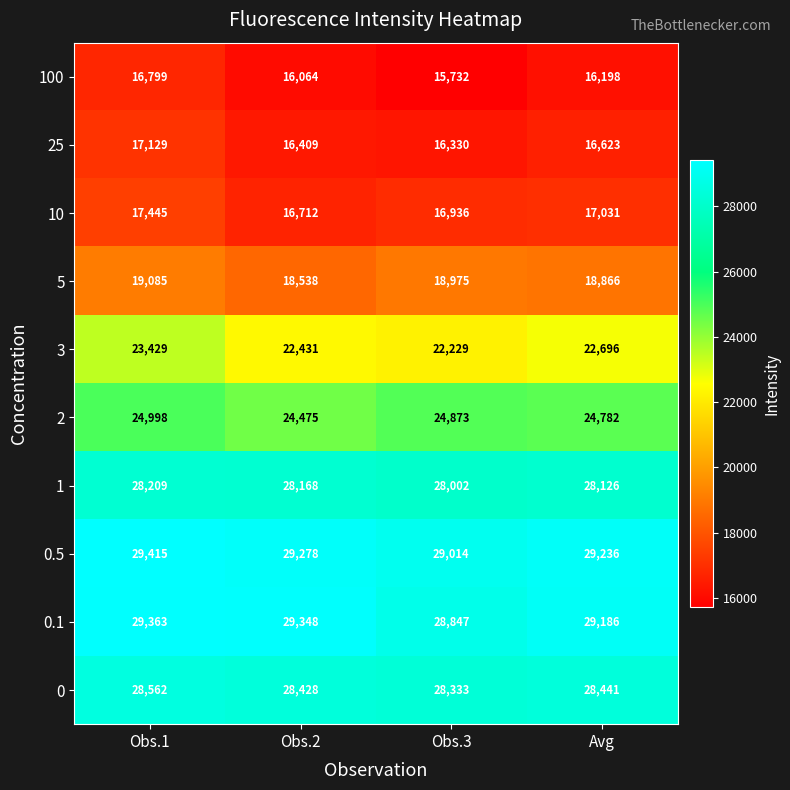

How many data points does each series have?

4